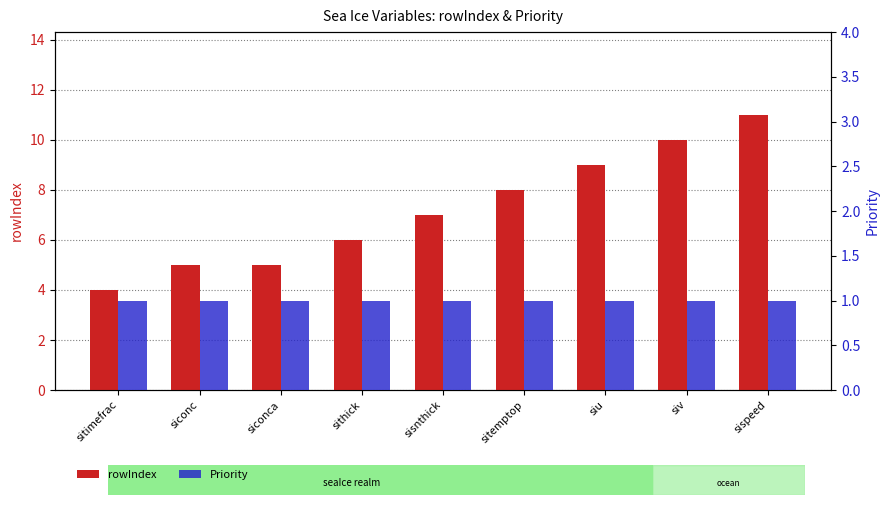

The rowIndex series shows 5 at siconc. True or false?

True